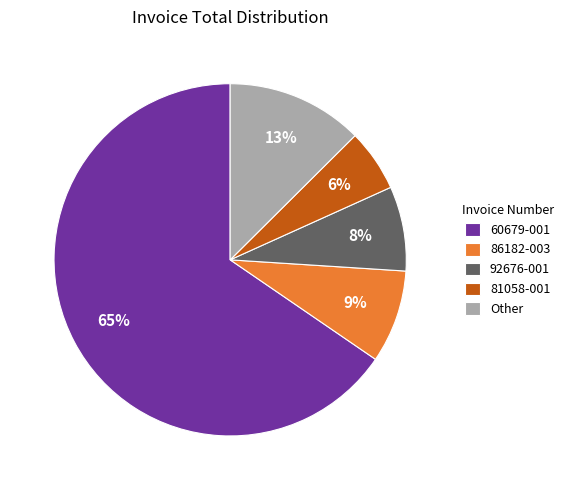

Which category accounts for the majority?

60679-001